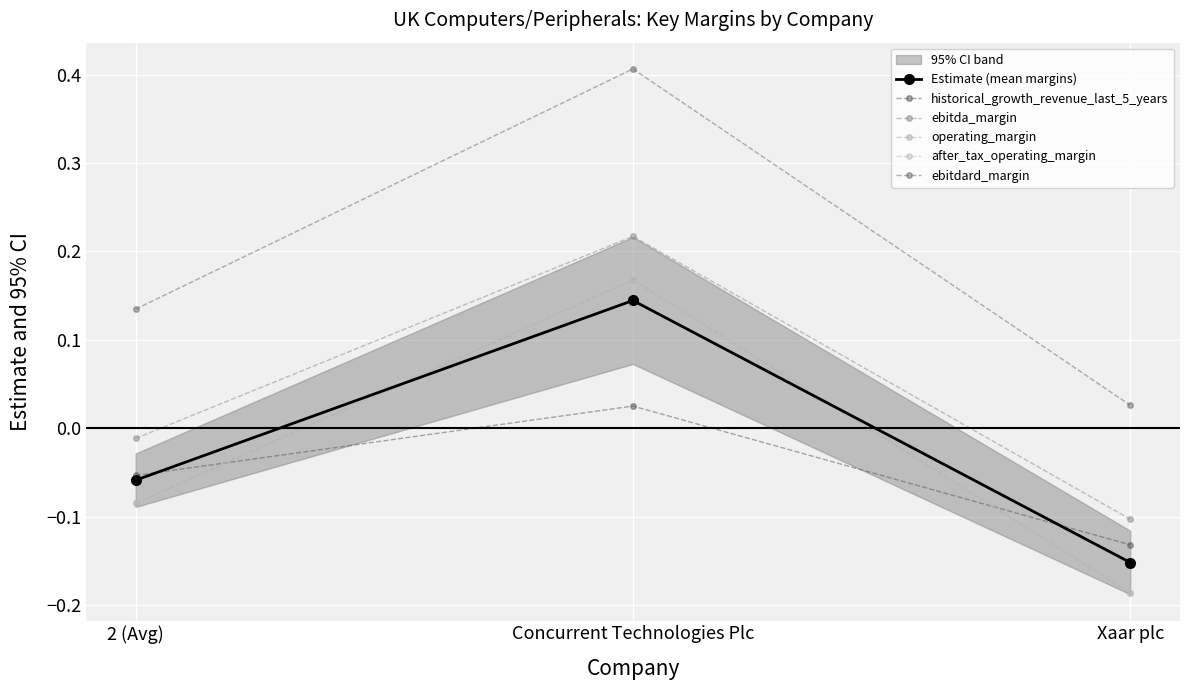

At which category does the chart reach its peak across all series?

Concurrent Technologies Plc